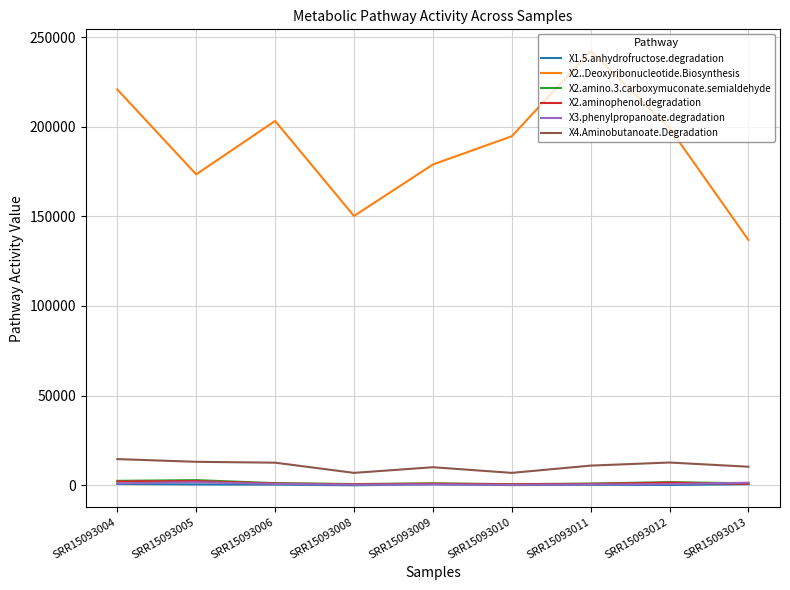

True or false: X3.phenylpropanoate.degradation has a value of 250.4 at SRR15093010.

True